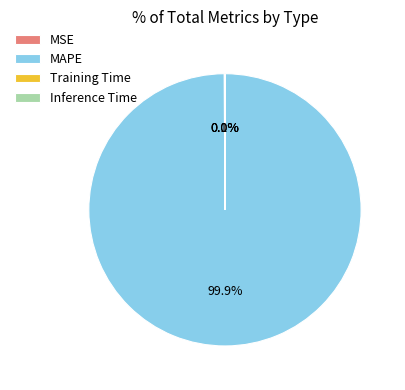

What is the largest slice in the pie chart?

MAPE